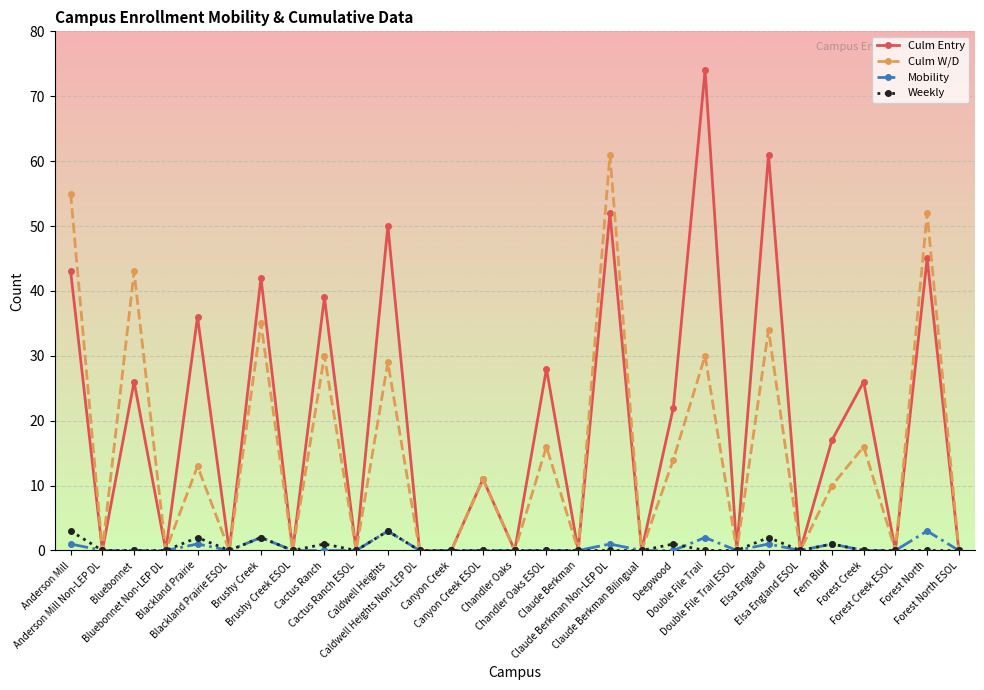

What is the label of the 1st point from the right?

Forest North ESOL